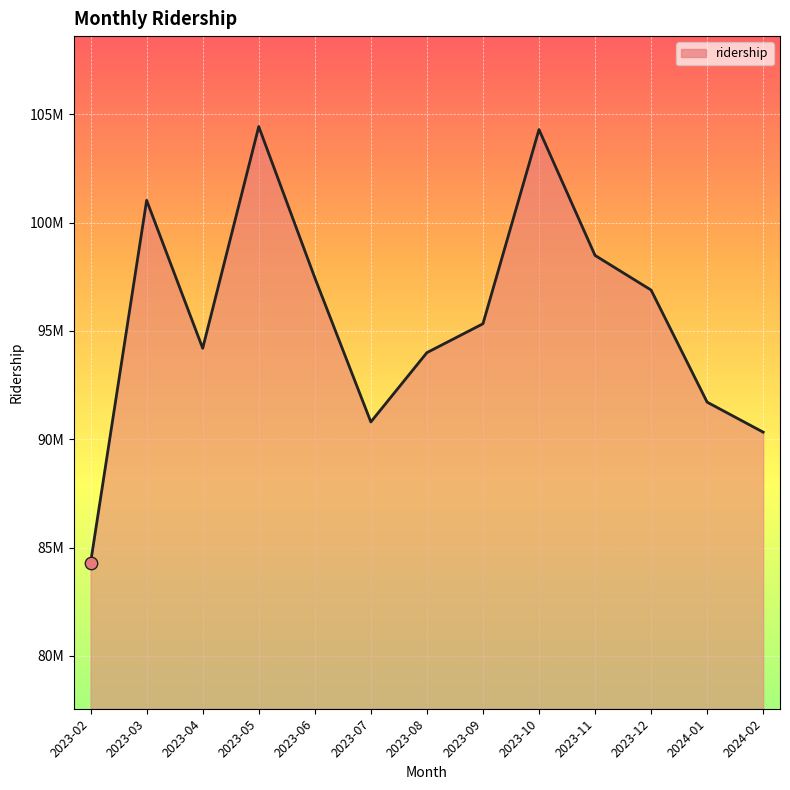

What is the change in value from 2023-03 to 2023-08?

-7033393